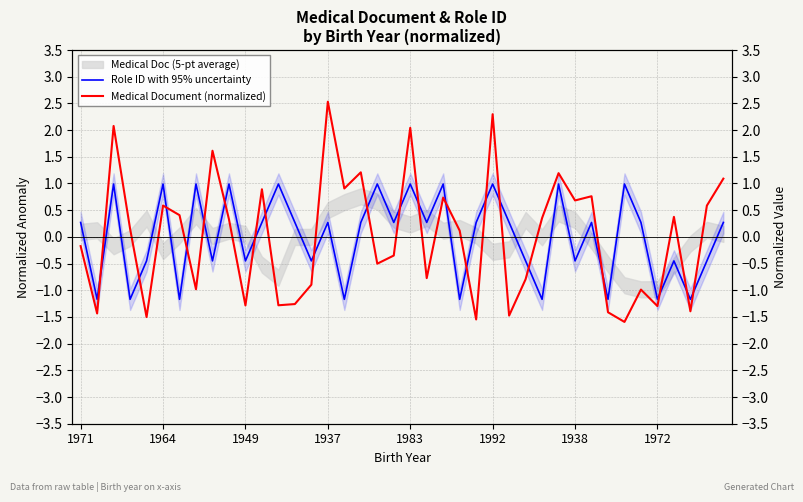

Which series ends up on top after the final intersection of Role ID with 95% uncertainty and Medical Document (normalized)?

Medical Document (normalized)